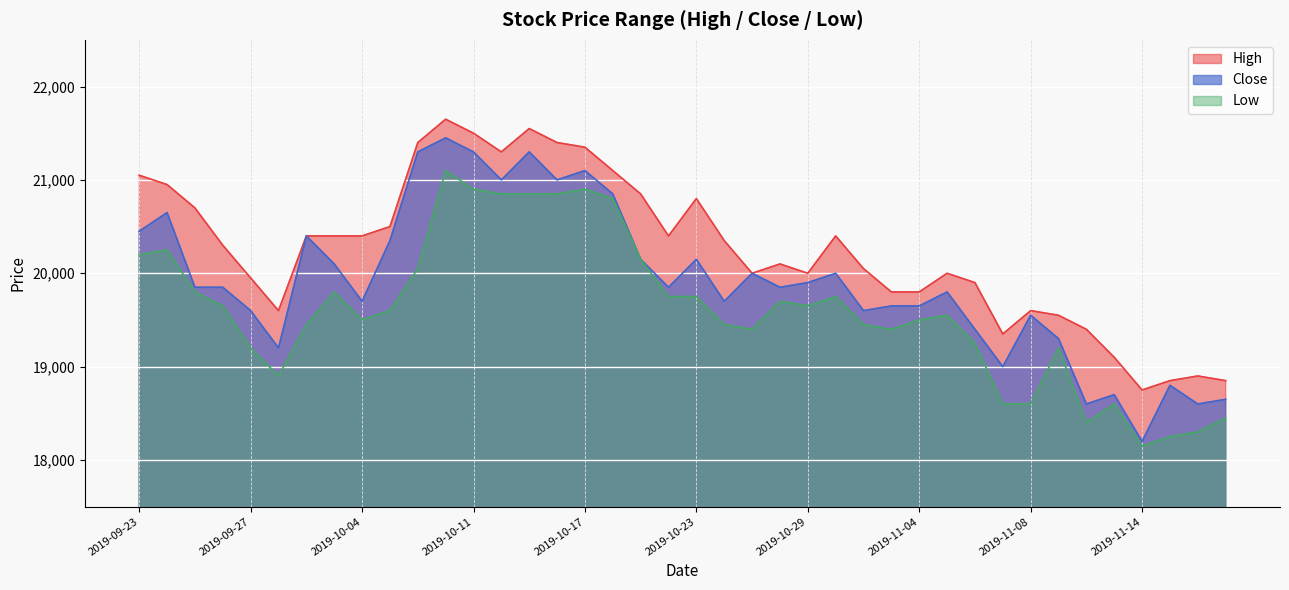

What is the approximate value of High at 2019-11-13?

19100